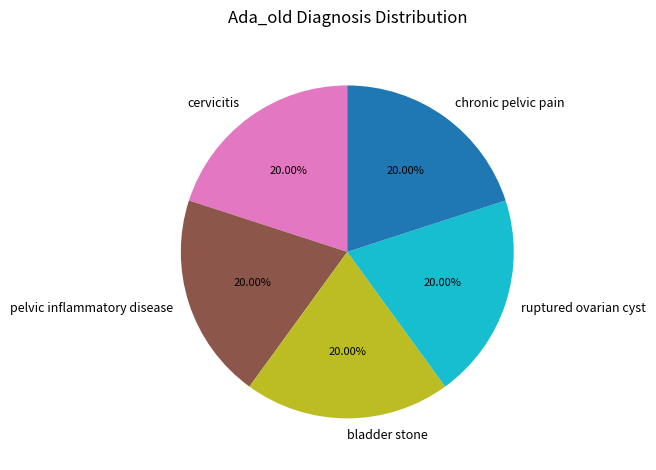

What is the ratio of the value at cervicitis to the value at chronic pelvic pain?

1.0